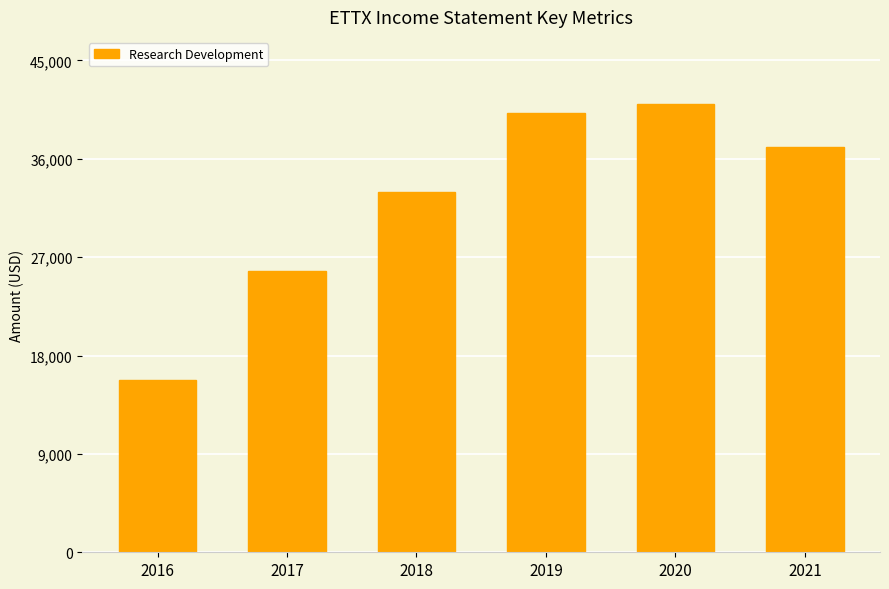

Reading right to left, list all the values displayed in this chart.

2021=37100	2020=41000	2019=40200	2018=33000	2017=25700	2016=15800